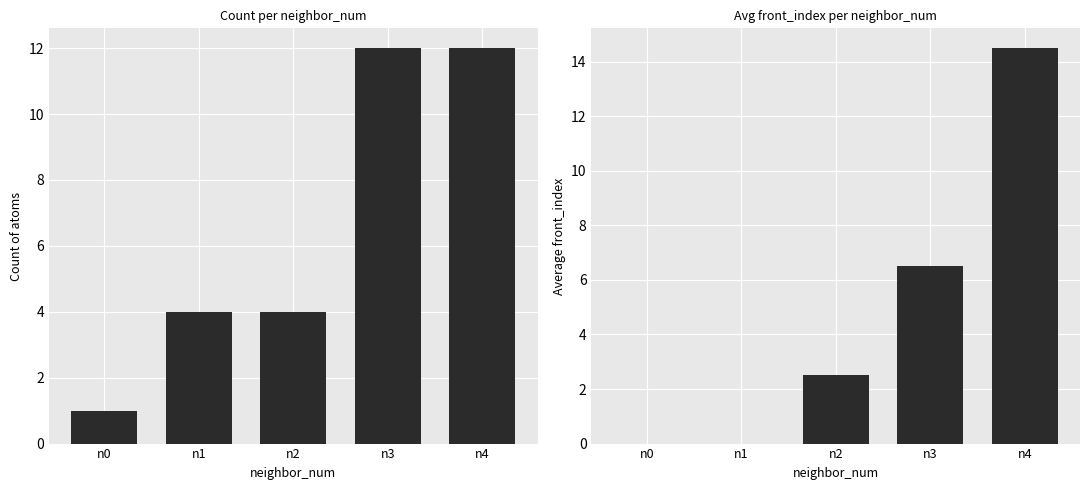

Reading left to right, transcribe all the data shown in this chart.

count: n0=1.0	n1=4.0	n2=4.0	n3=12.0	n4=12.0
avg_front_index: n0=0.0	n1=0.0	n2=2.5	n3=6.5	n4=14.5